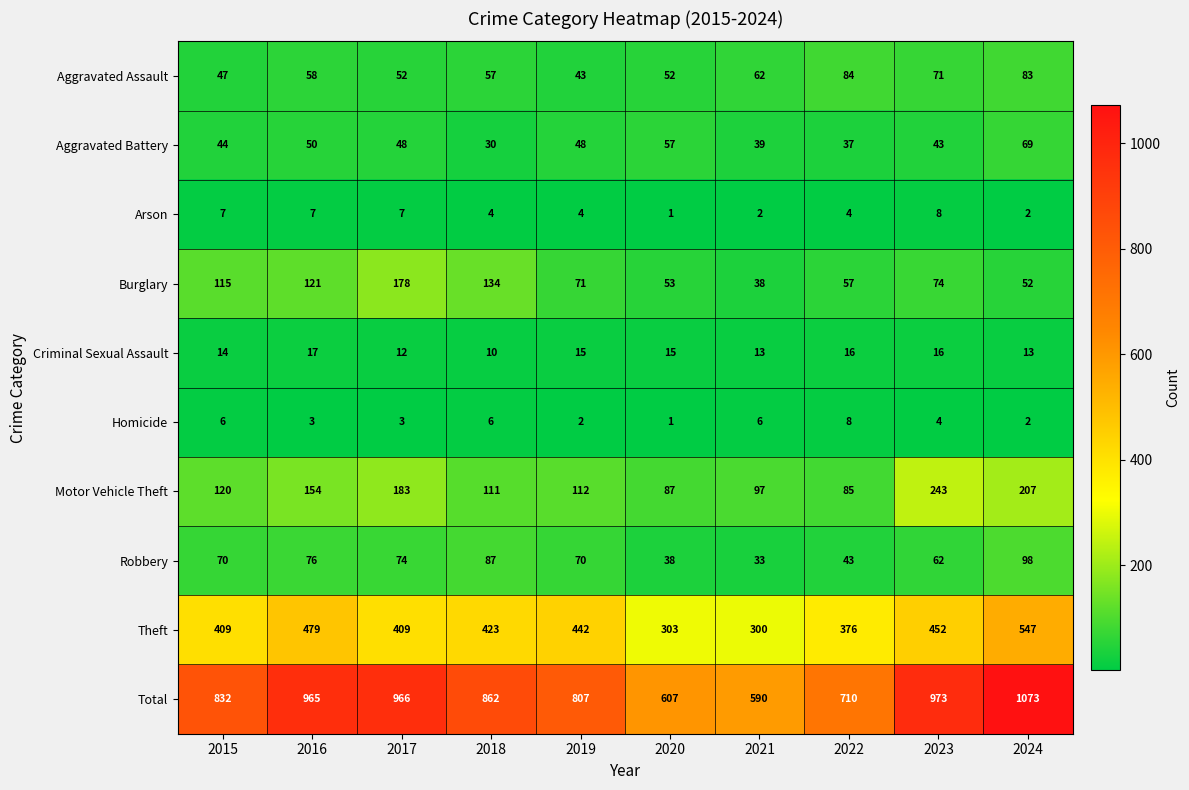

Between 2016 and 2019, which series saw the biggest shift?

Total